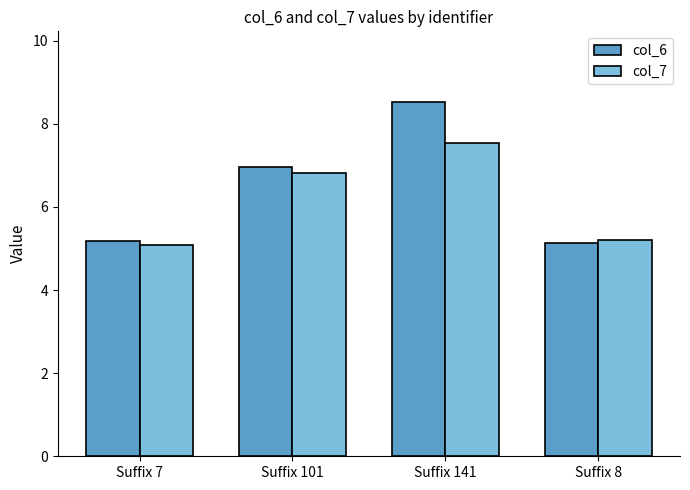

What is the smallest value displayed?

5.1